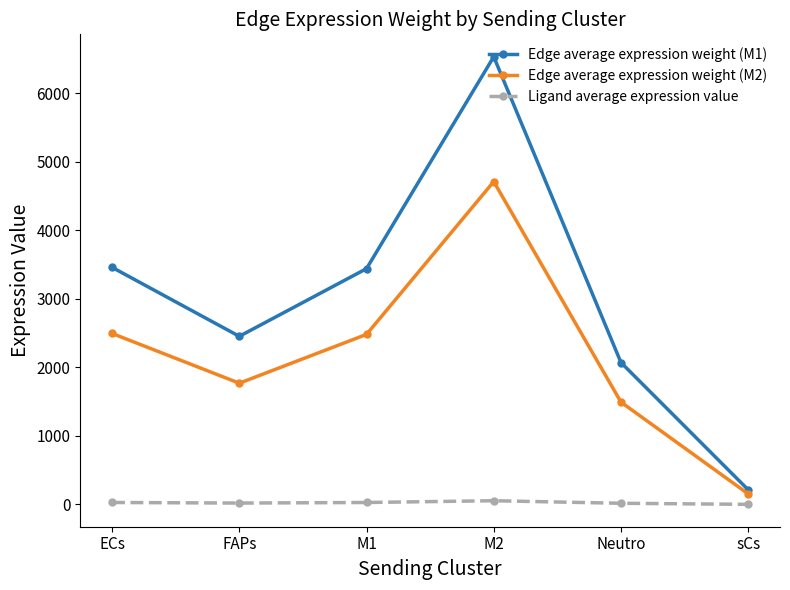

List the series in order of their peak value, highest first.

Edge average expression weight (M1), Edge average expression weight (M2), Ligand average expression value